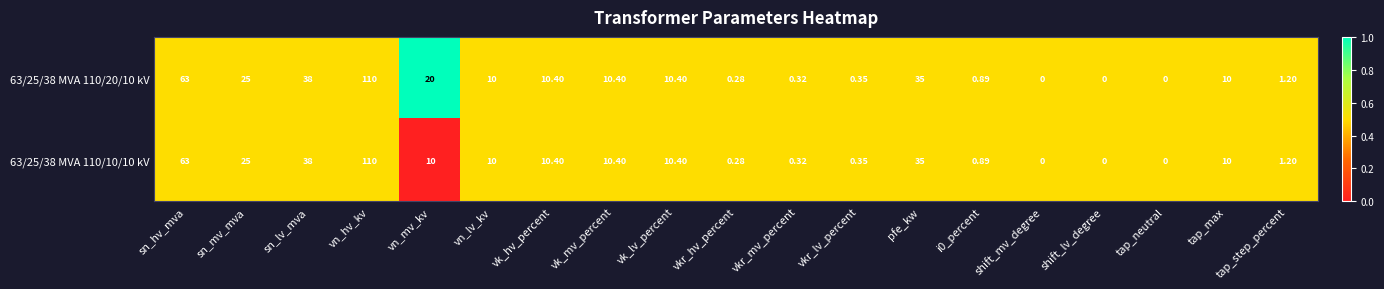

Which label corresponds to the largest value in the chart?

vn_hv_kv